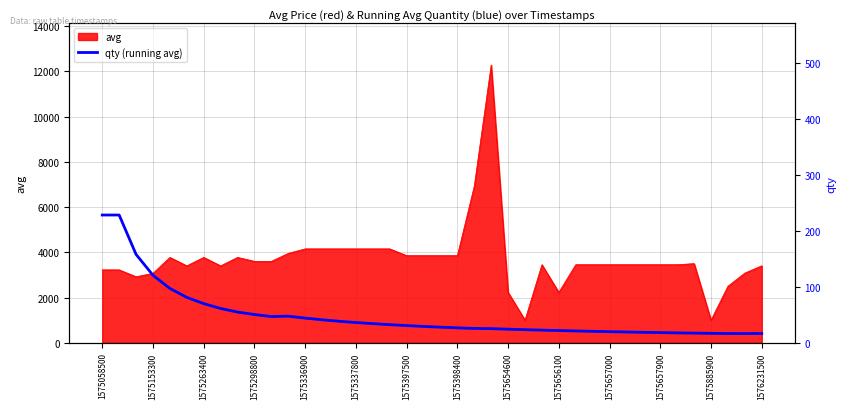

True or false: avg has a value of 2712 at 1575336900.

False